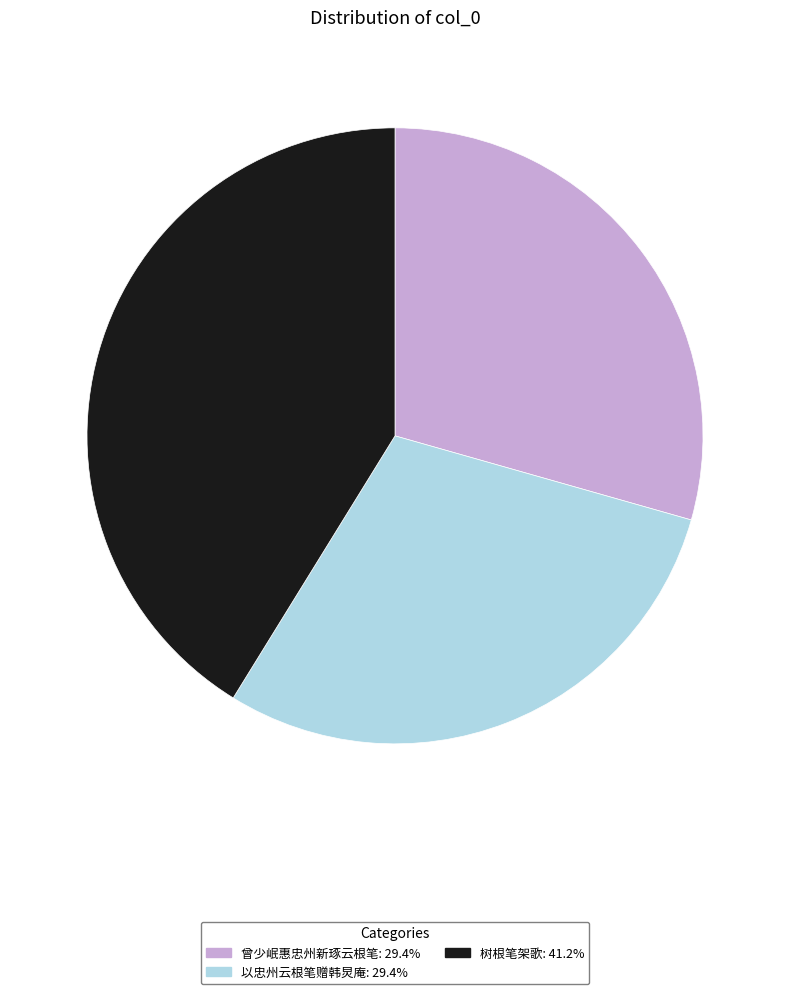

Which category has the biggest portion of the pie?

树根笔架歌